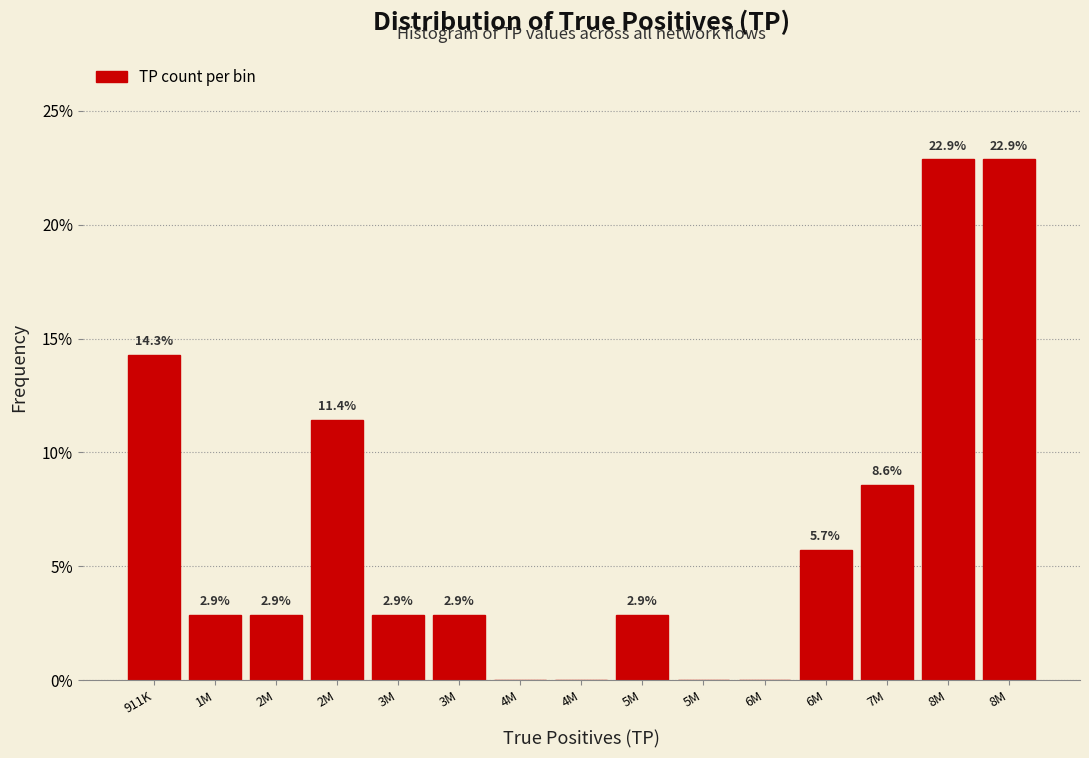

Are the bars horizontal?

No